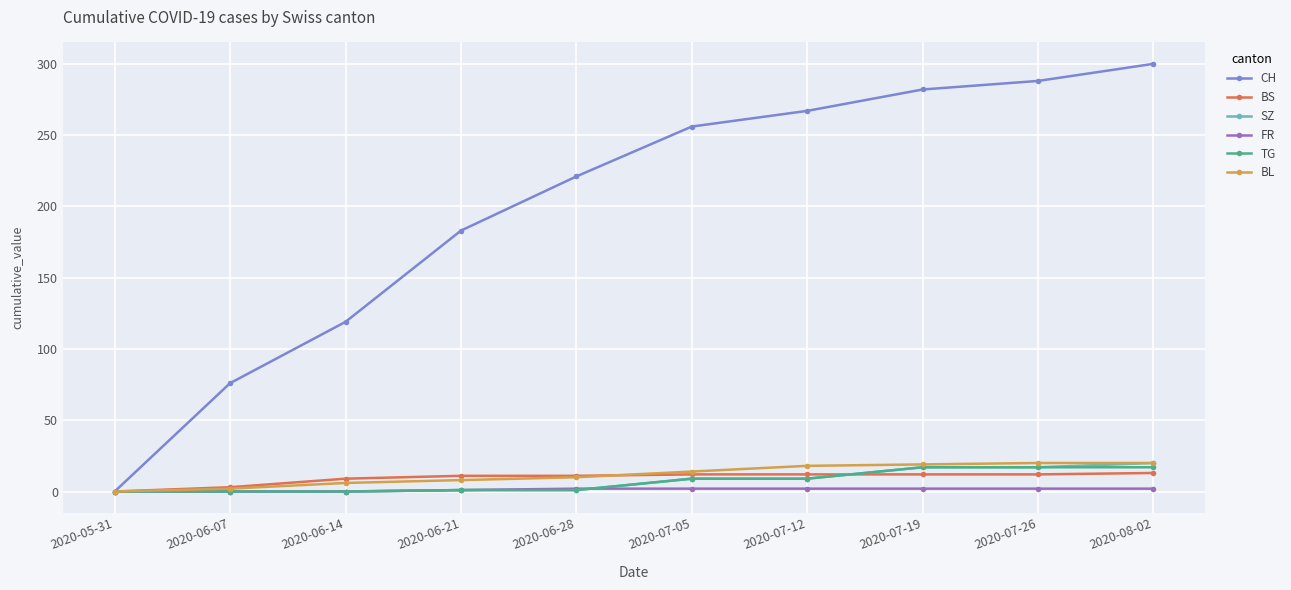

What position from the right is 2020-07-12?

4